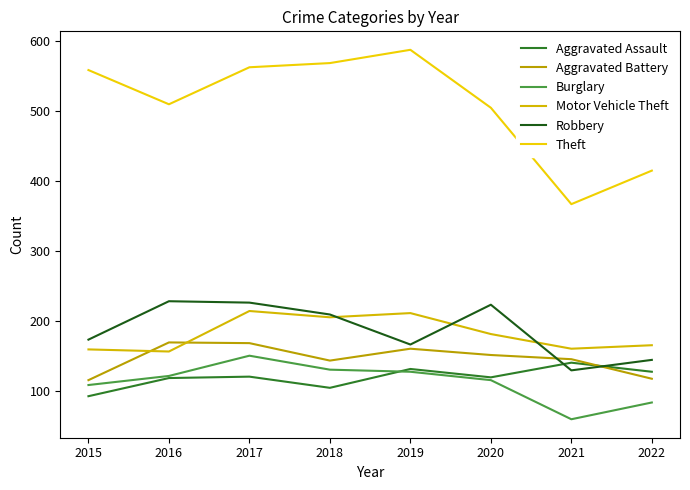

How many times do Robbery and Aggravated Assault cross each other?

2